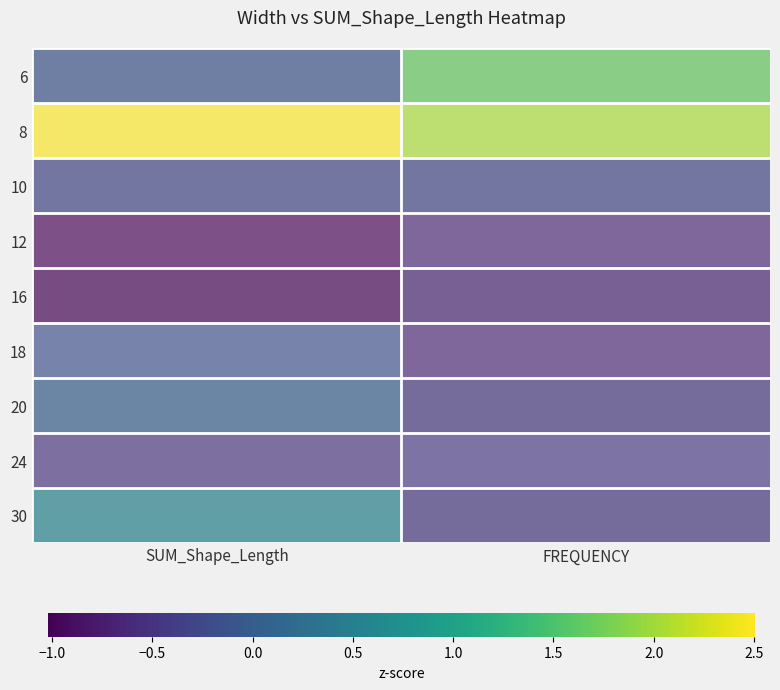

Reading left to right, transcribe all the data shown in this chart.

6: SUM_Shape_Length=-0.1	FREQUENCY=1.7
8: SUM_Shape_Length=2.5	FREQUENCY=2.0
10: SUM_Shape_Length=-0.3	FREQUENCY=-0.3
12: SUM_Shape_Length=-1.0	FREQUENCY=-0.7
16: SUM_Shape_Length=-1.0	FREQUENCY=-0.7
18: SUM_Shape_Length=-0.2	FREQUENCY=-0.7
20: SUM_Shape_Length=0.0	FREQUENCY=-0.5
24: SUM_Shape_Length=-0.6	FREQUENCY=-0.5
30: SUM_Shape_Length=0.6	FREQUENCY=-0.5